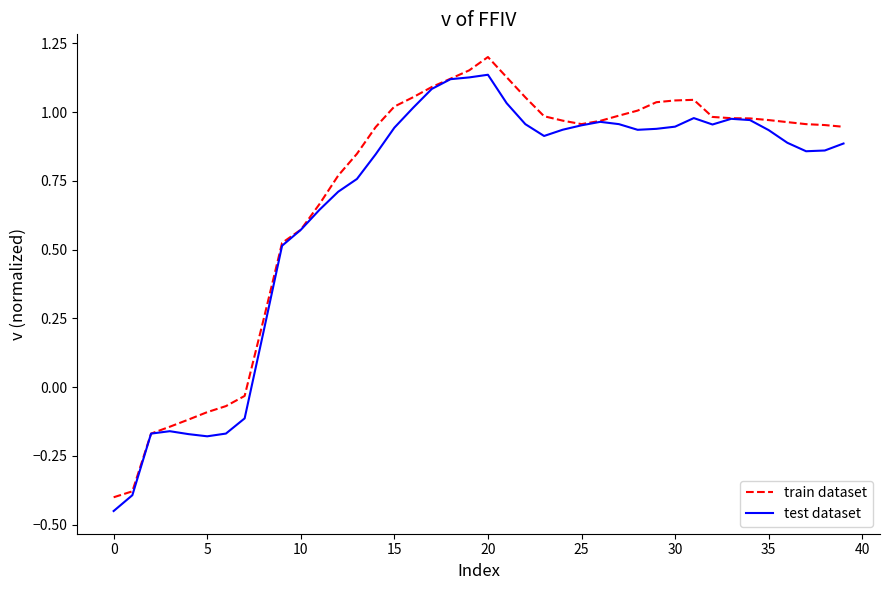

At which category does the chart reach its peak across all series?

20